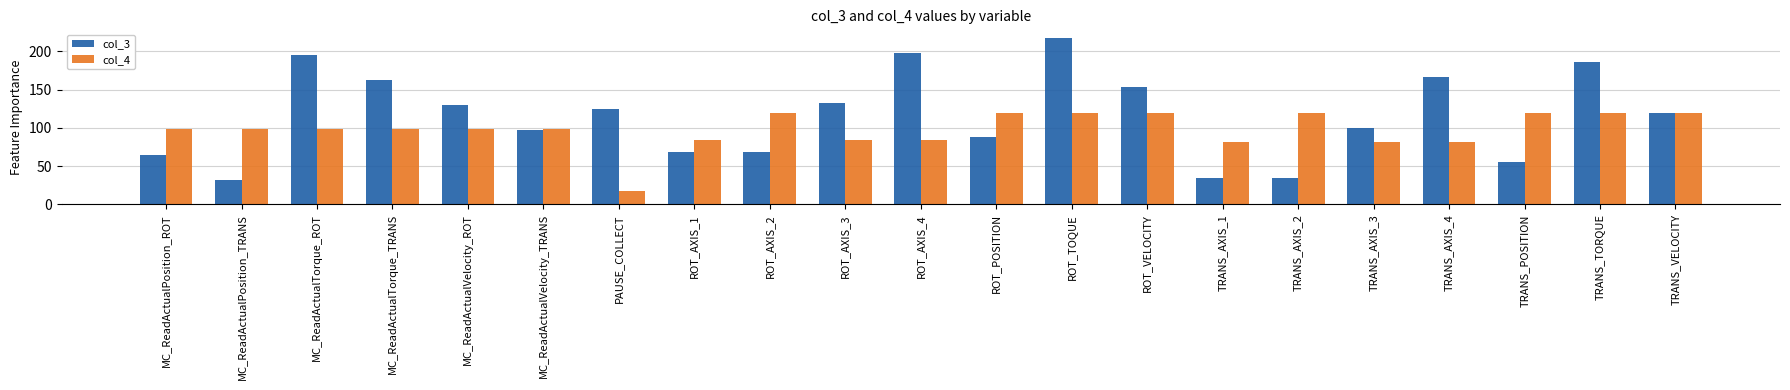

What is the average value of the col_3 series?

116